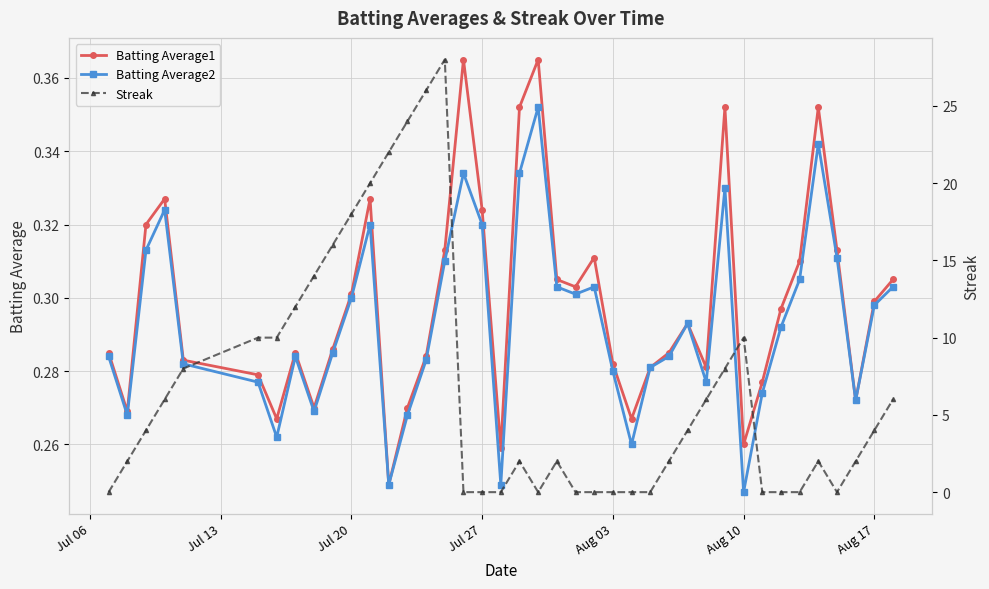

Count the number of data series in this chart.

3